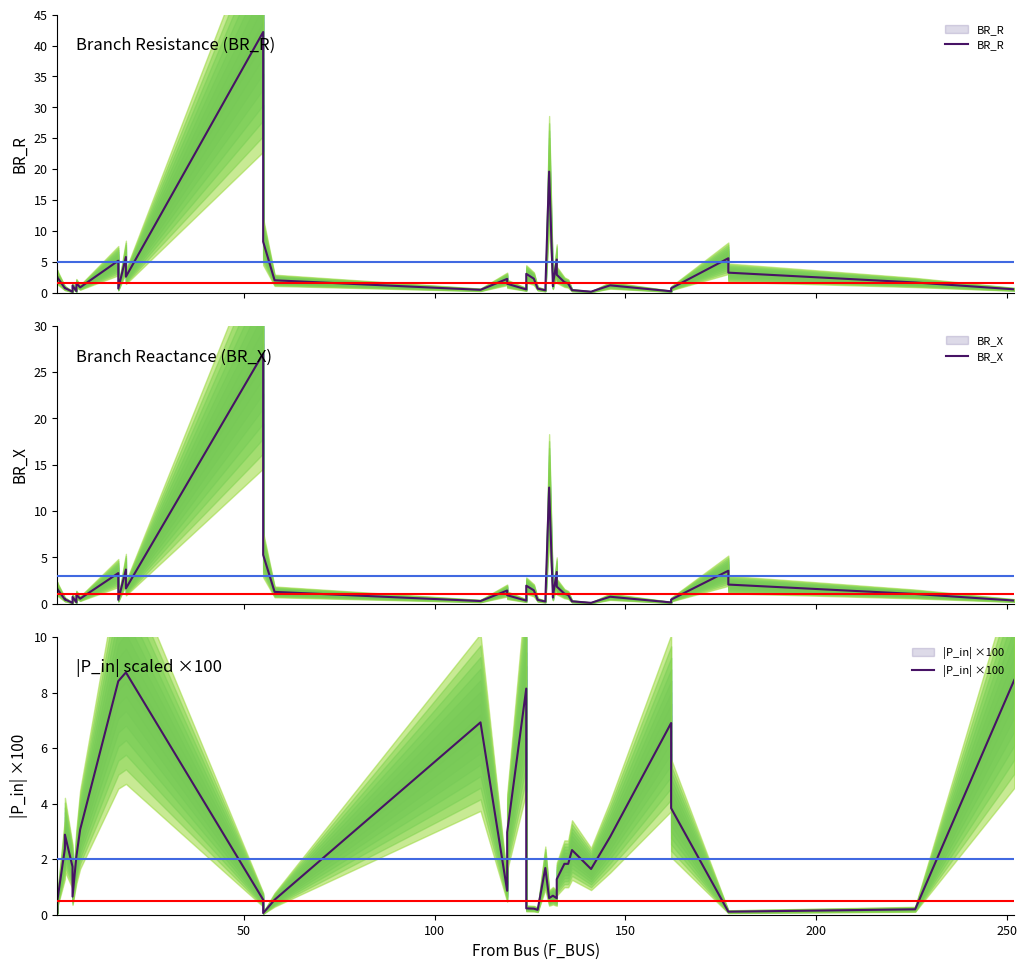

What are all the series names shown in the legend?

BR_R, BR_X, |P_in| ×100